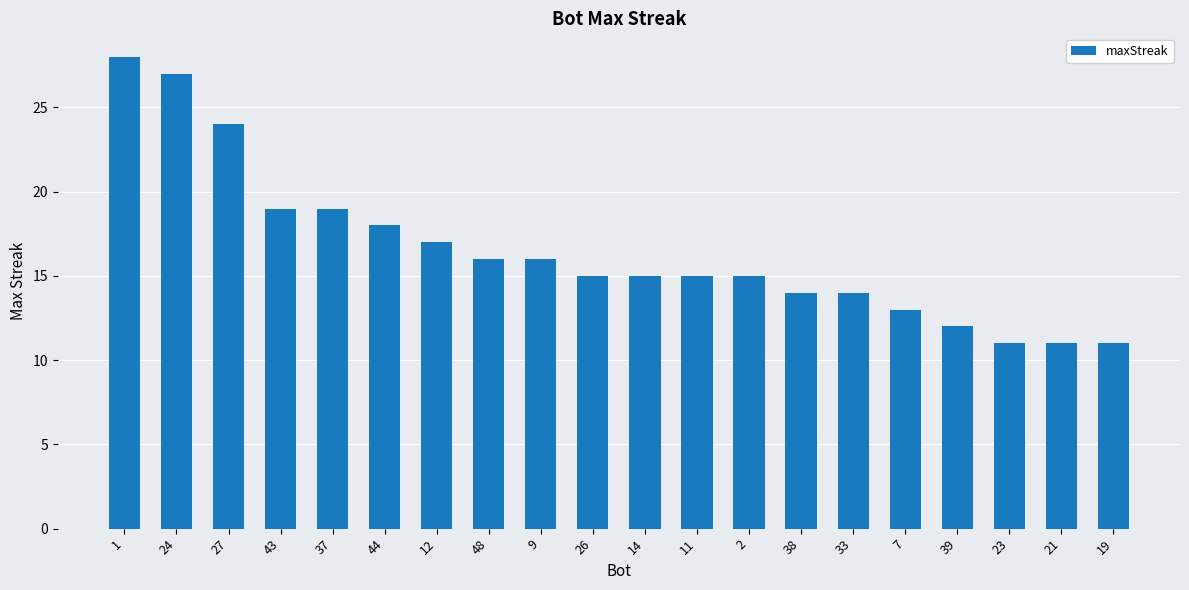

What is the difference between the second highest and minimum values?

16